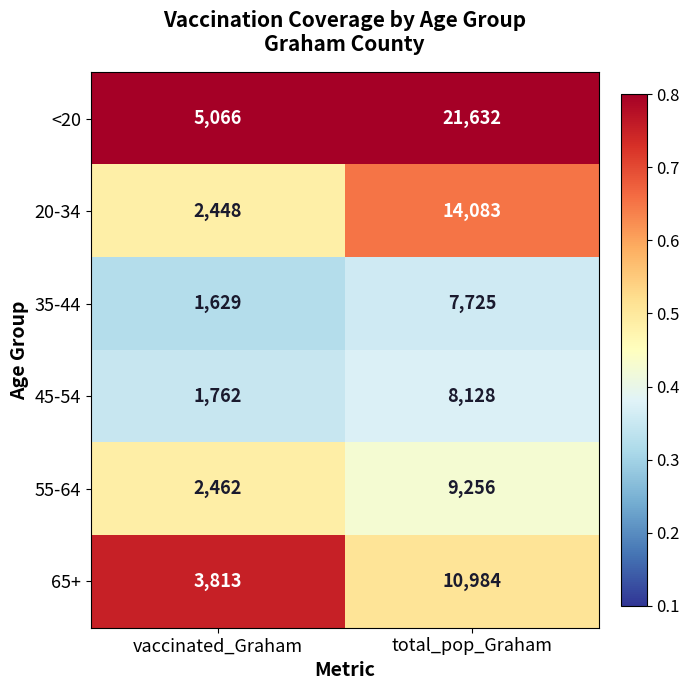

The 35-44 series shows 682 at vaccinated_Graham. True or false?

False